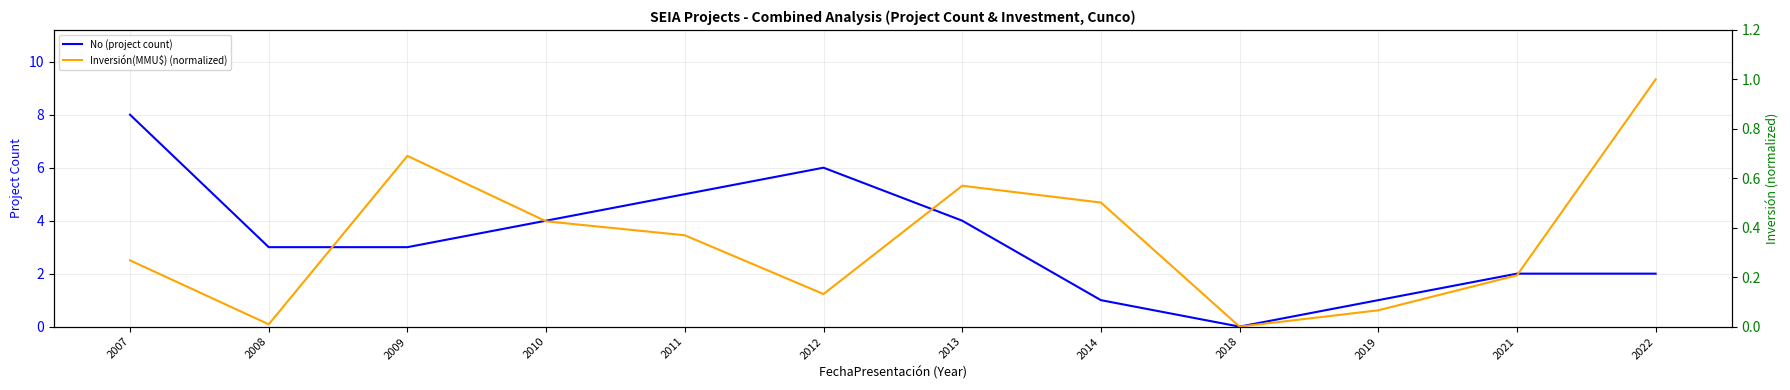

True or false: No (project count) and Inversión(MMU$) (normalized) cross at least once.

False